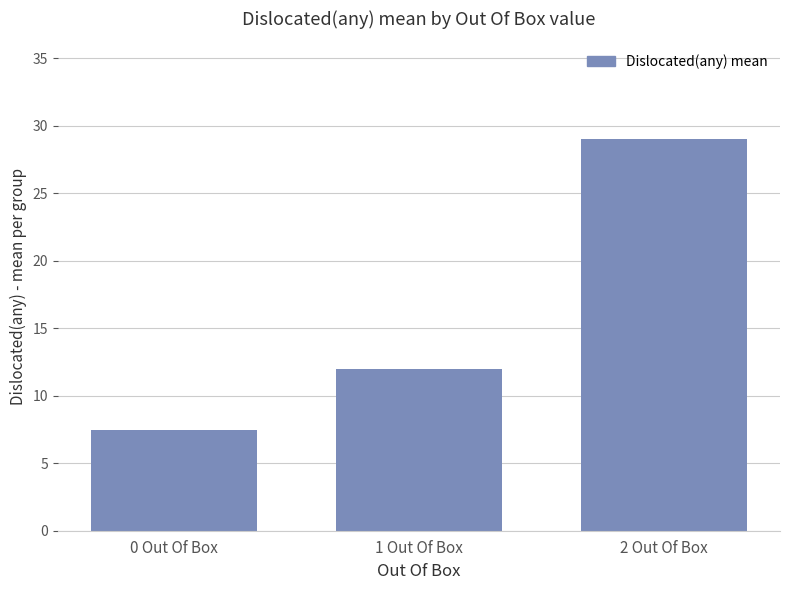

What is the difference between the values at 1 Out Of Box and 0 Out Of Box?

4.6